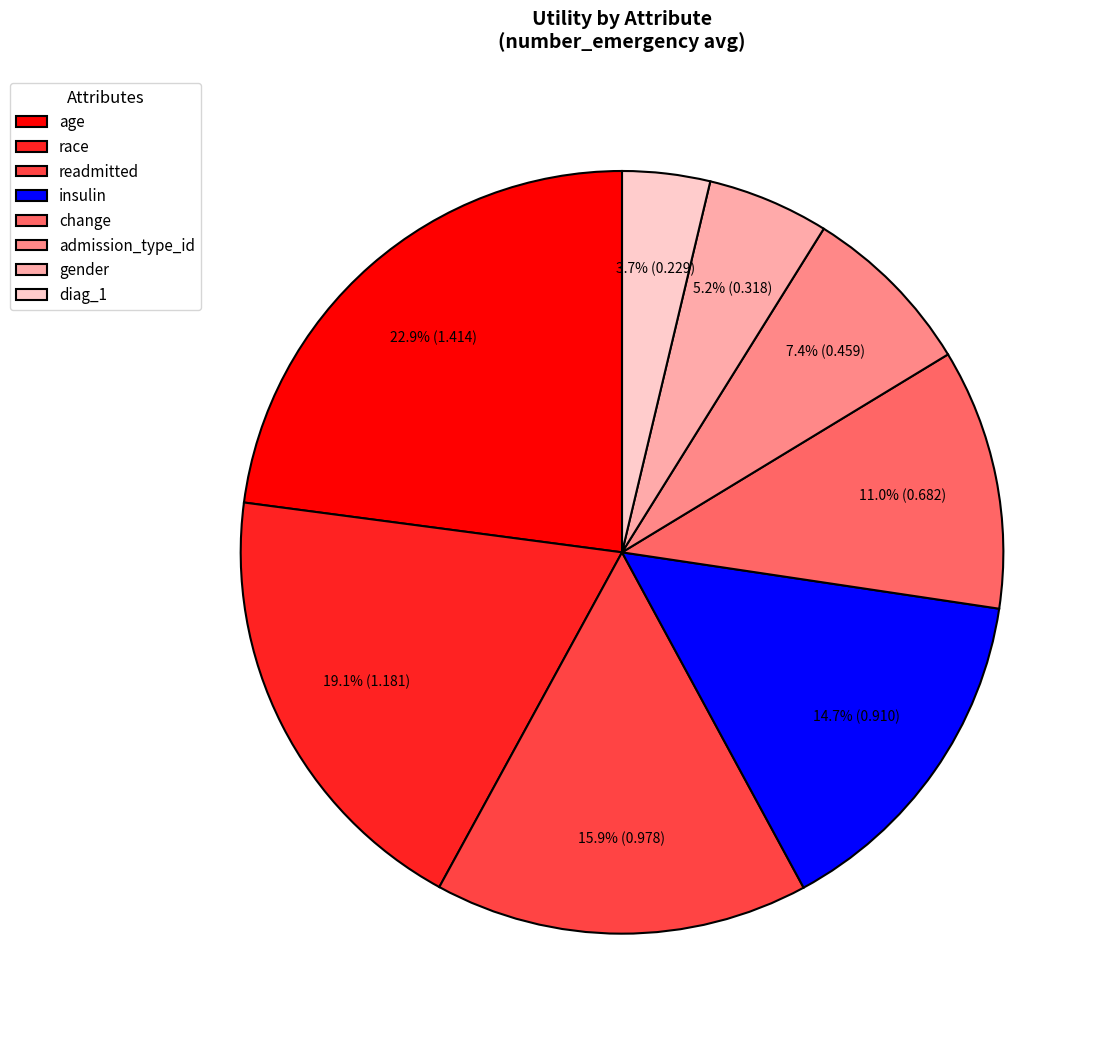

What is the smallest slice in the pie chart?

diag_1